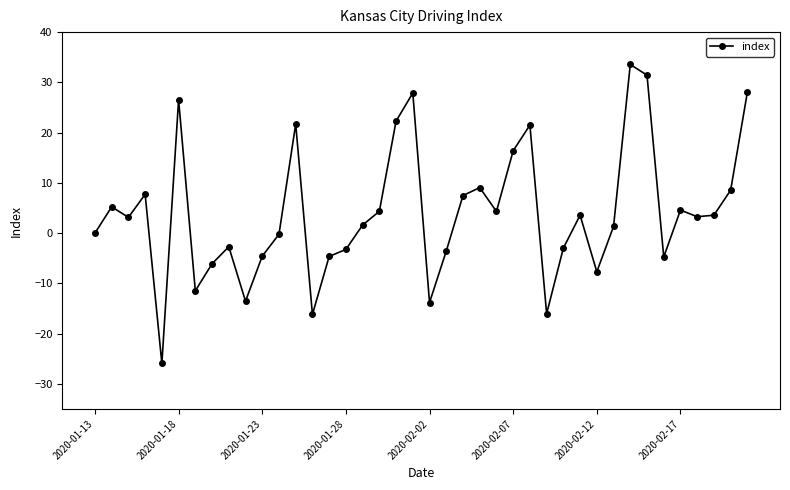

What is the average value?

4.0